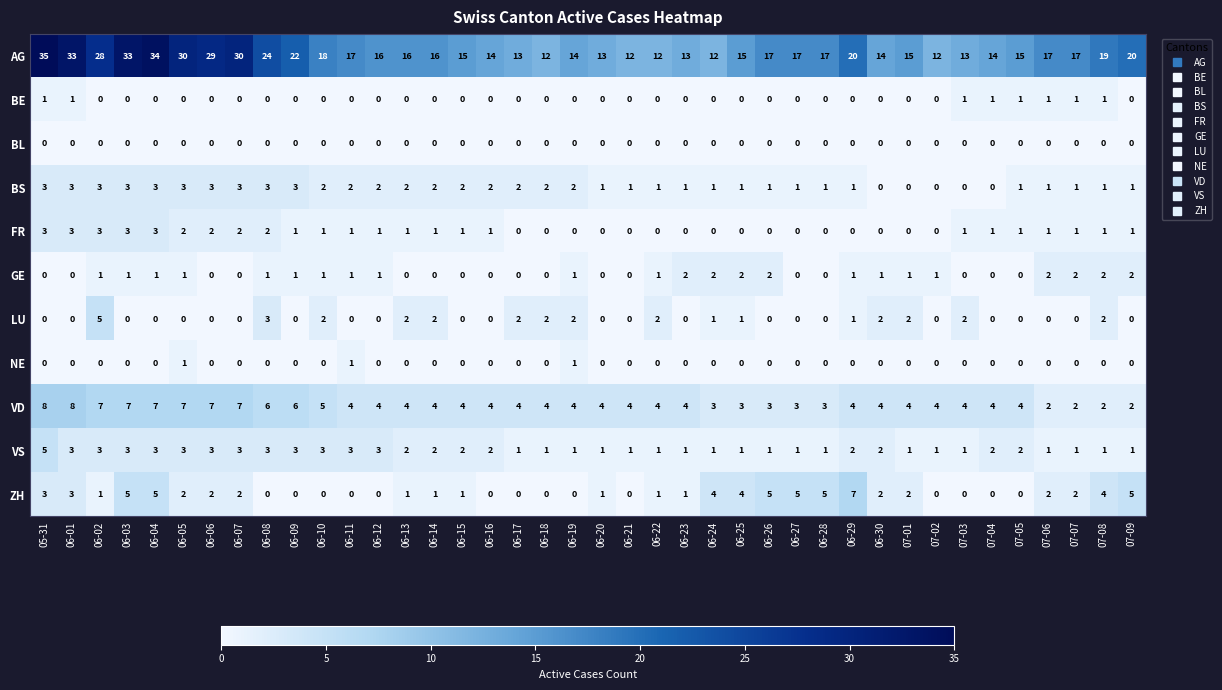

The value of ZH at 06-25 is 6. True or false?

False